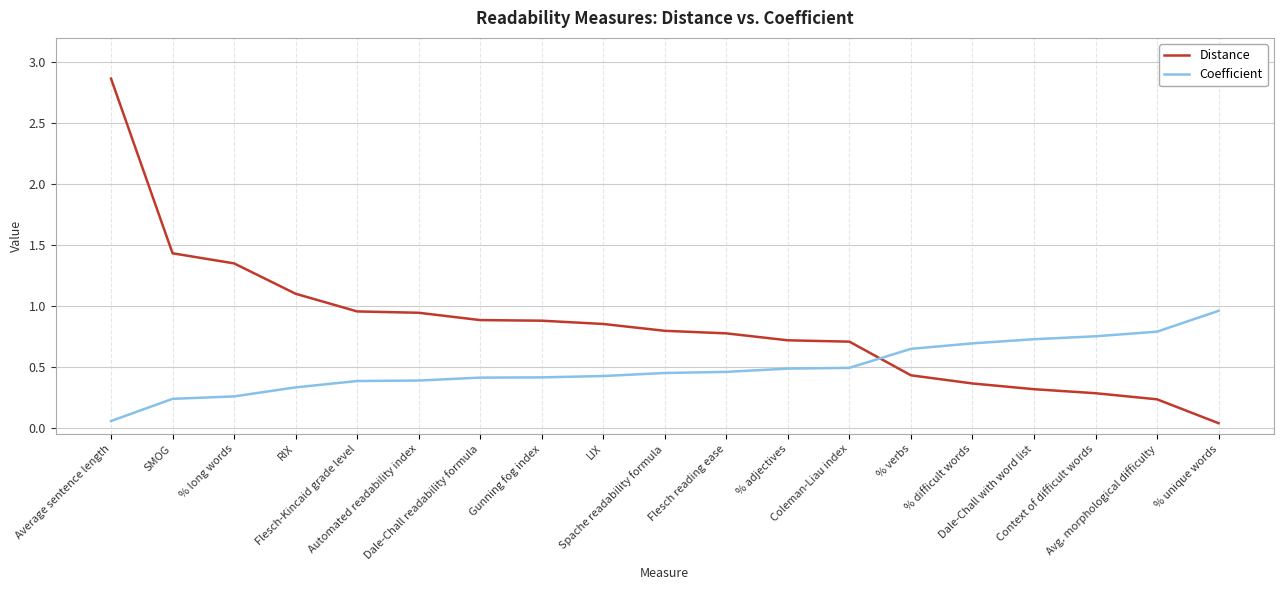

Which series has the widest spread of values?

Distance